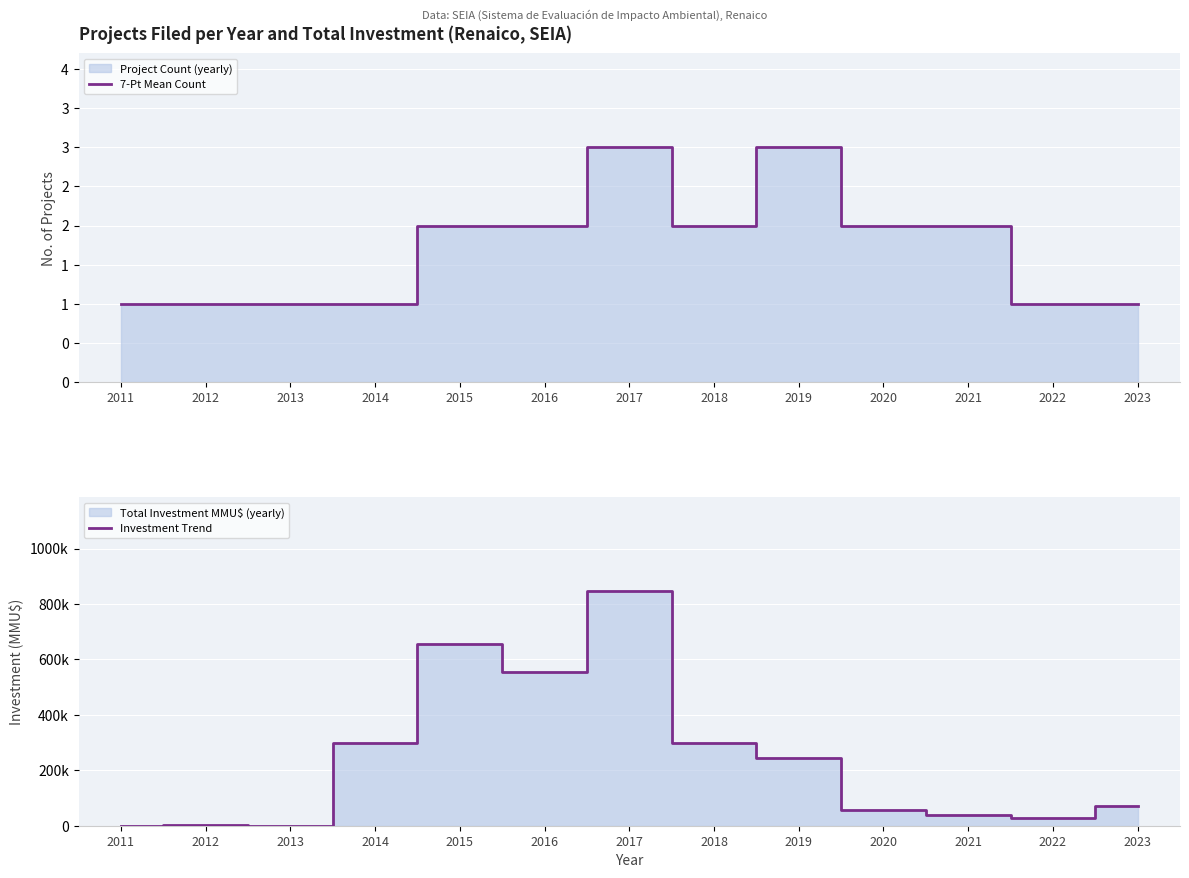

Reading left to right, extract all data points from this chart.

7-Pt Mean Count: 2011=1	2012=1	2013=1	2014=1	2015=2	2016=2	2017=3	2018=2	2019=3	2020=2	2021=2	2022=1	2023=1
Investment Trend: 2011=100	2012=1000	2013=250	2014=300000	2015=657000	2016=554000	2017=847000	2018=297600	2019=244000	2020=55000	2021=37040	2022=28273	2023=70000